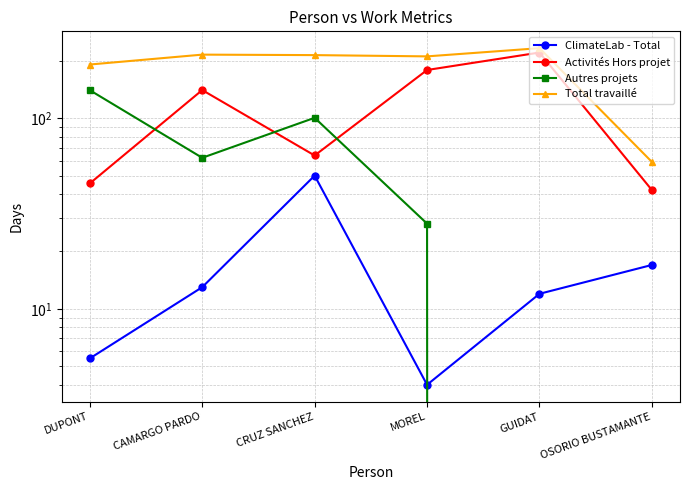

True or false: Autres projets and Activités Hors projet cross at least once.

True